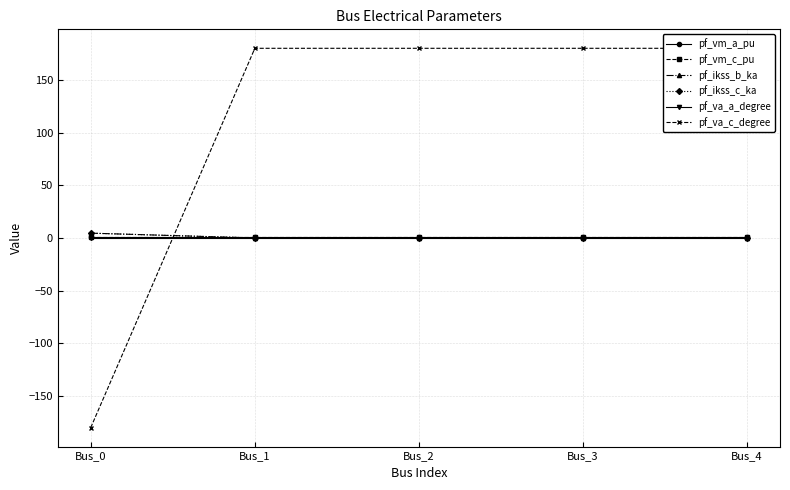

What is the approximate value of pf_vm_a_pu at Bus_0?

1.0